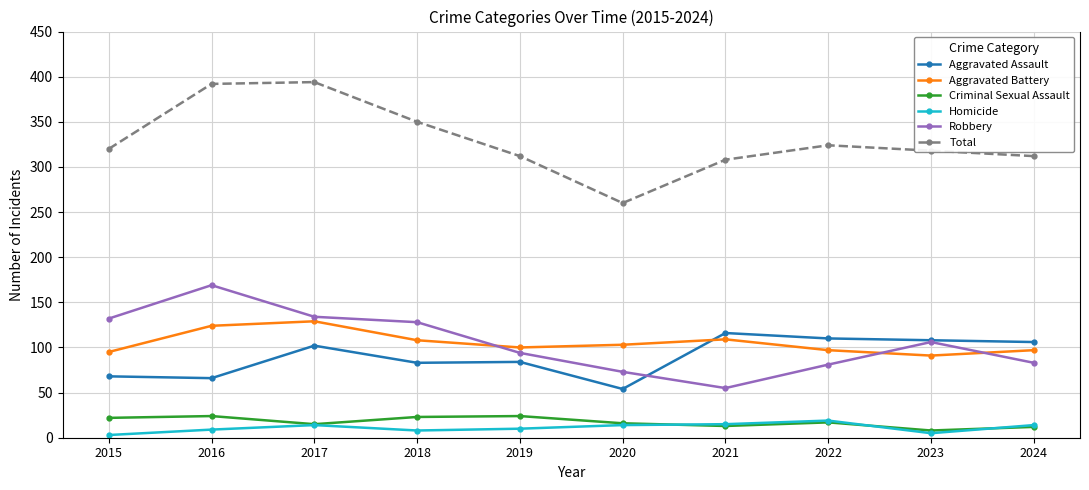

What is the total value across all series at 2021?

616